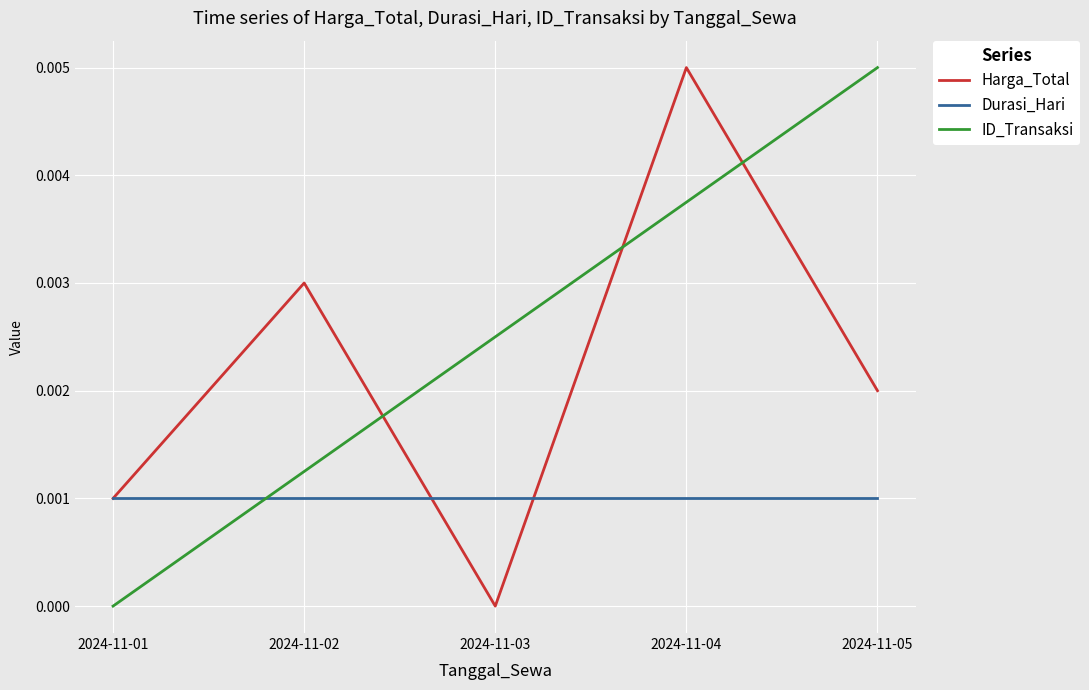

What are all the series names shown in the legend?

Harga_Total, Durasi_Hari, ID_Transaksi